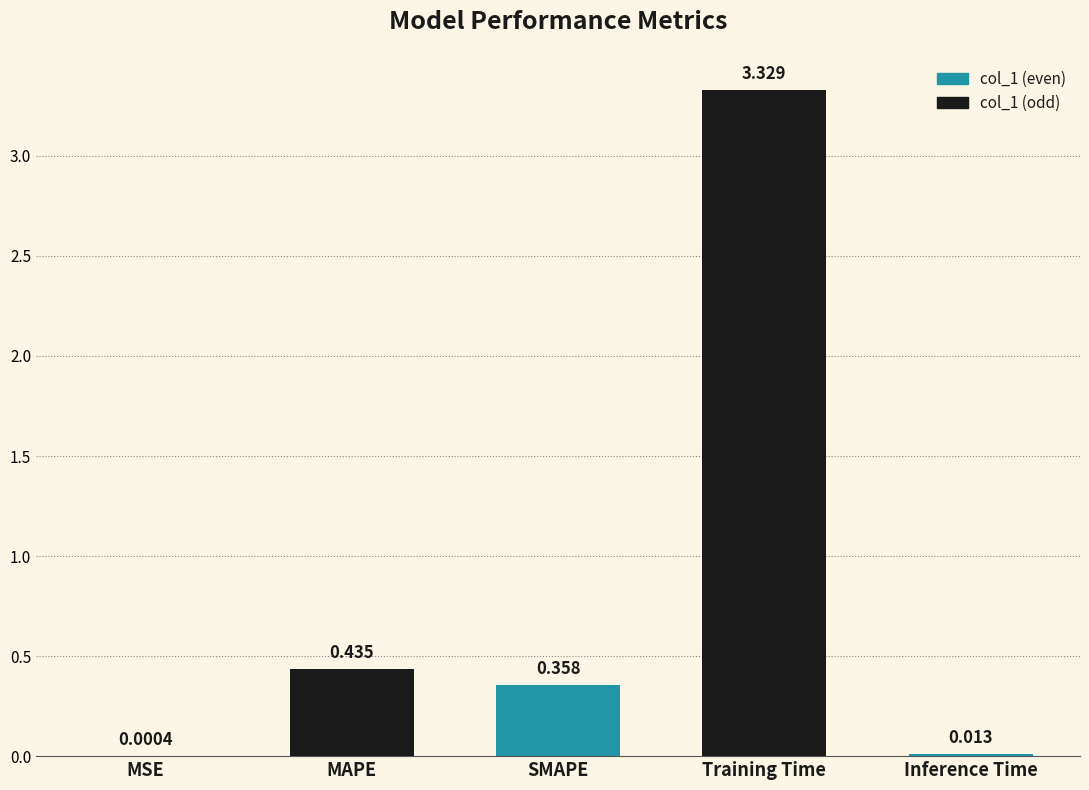

What is the sum of all values?

4.1